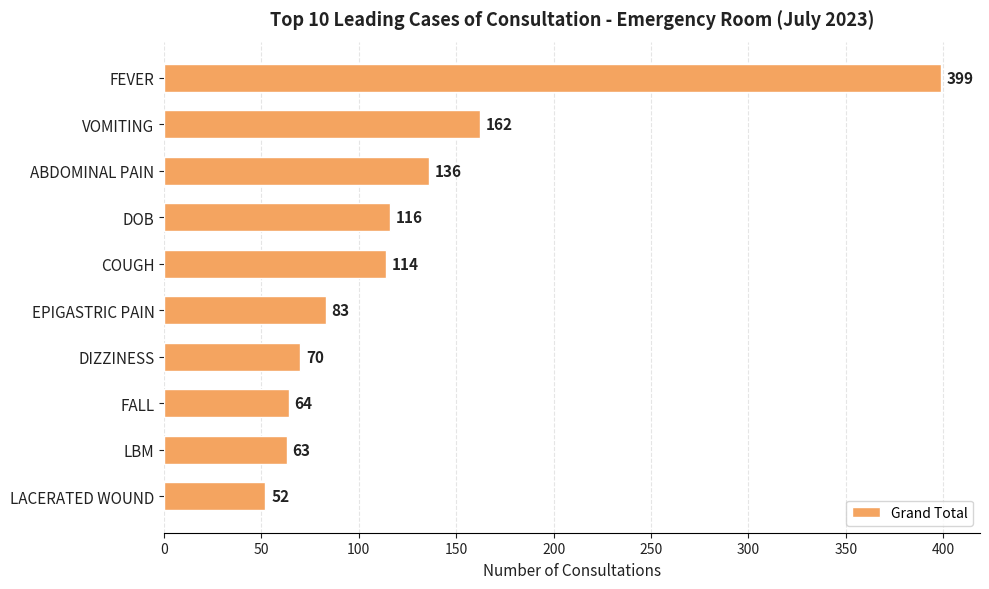

Between LBM and EPIGASTRIC PAIN, which is larger?

EPIGASTRIC PAIN